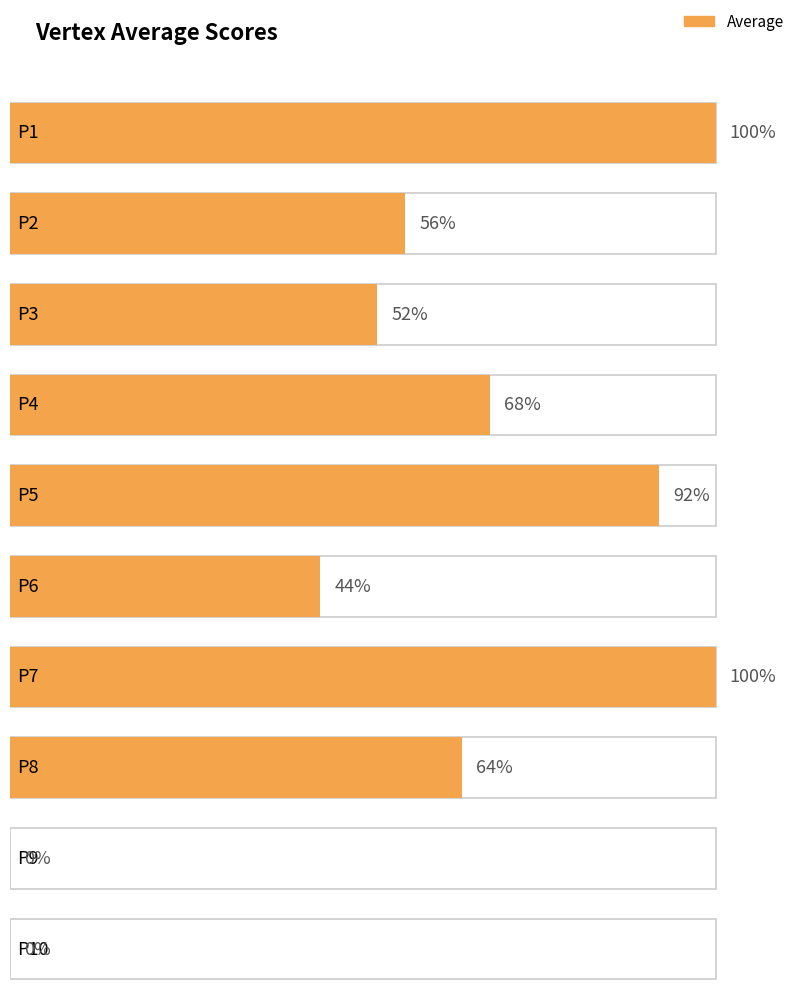

Reading left to right, transcribe all the data shown in this chart.

P1=1.0	P2=0.6	P3=0.5	P4=0.7	P5=0.9	P6=0.4	P7=1.0	P8=0.6	P9=0.0	P10=0.0